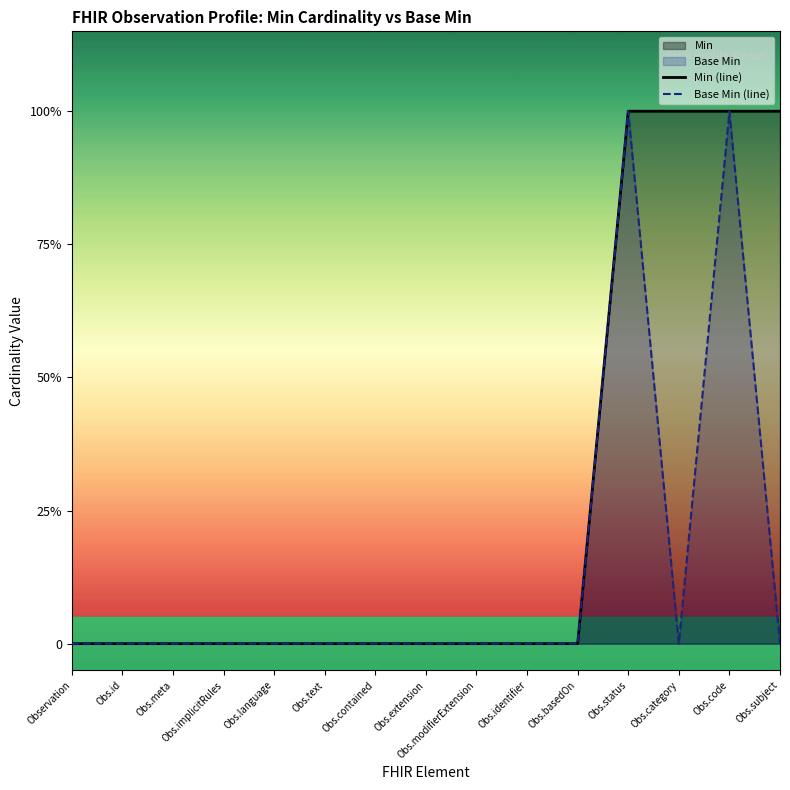

Rank the series by their average value, from highest to lowest.

Min (line), Base Min (line)